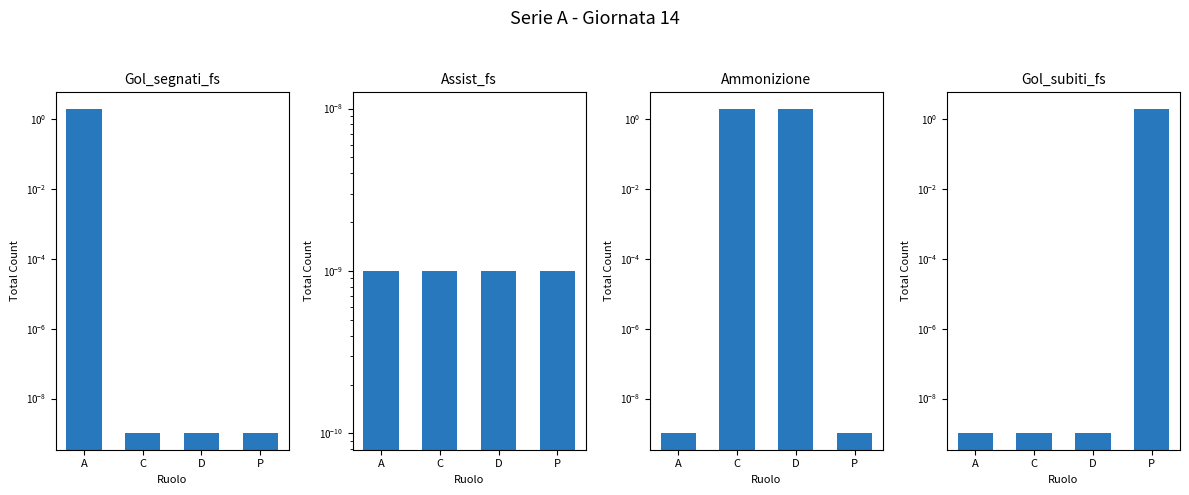

At how many categories does at least one series exceed 1?

4